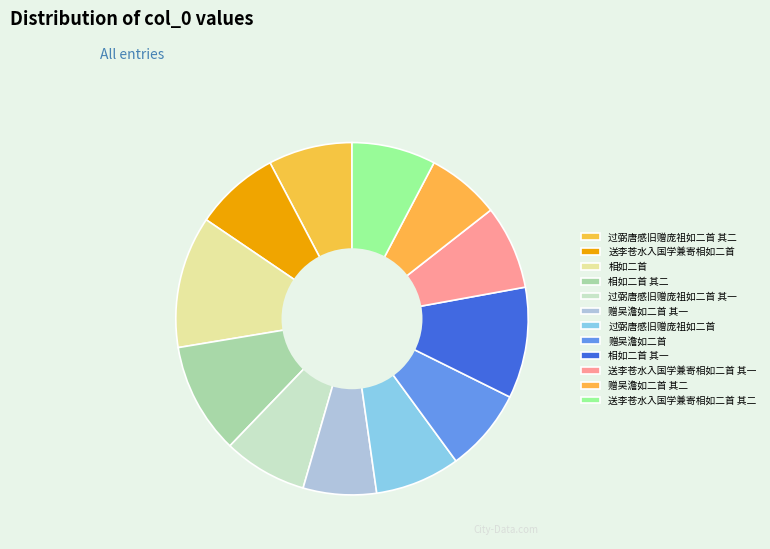

What is the largest slice in the pie chart?

相如二首